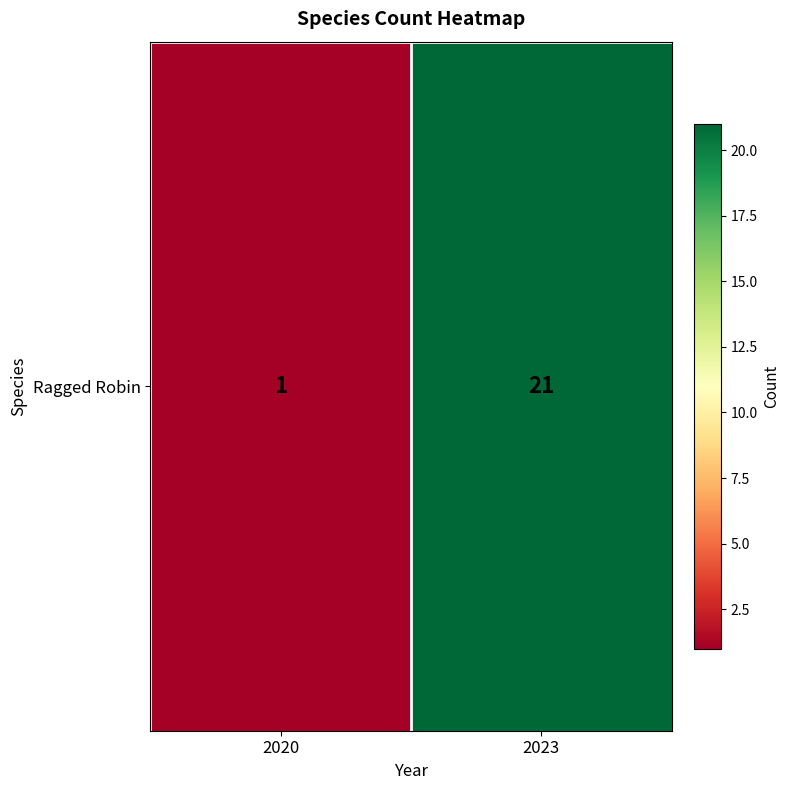

Reading left to right, extract all data points from this chart.

1	21